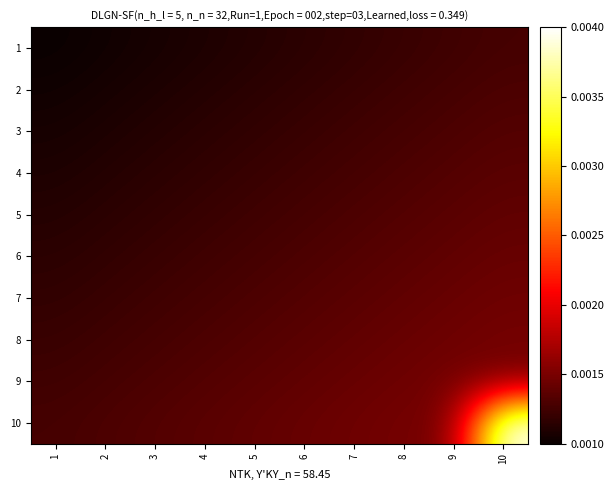

Rank the series by their maximum value, from lowest to highest.

1, 2, 3, 4, 5, 6, 7, 8, 9, 10